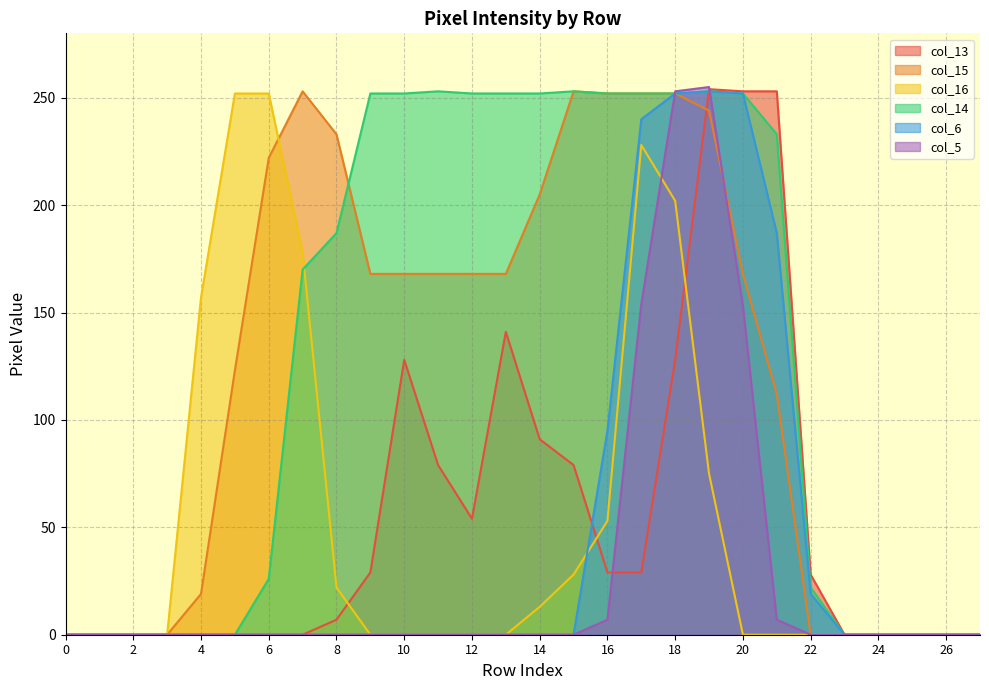

True or false: col_14 and col_6 cross at least once.

False